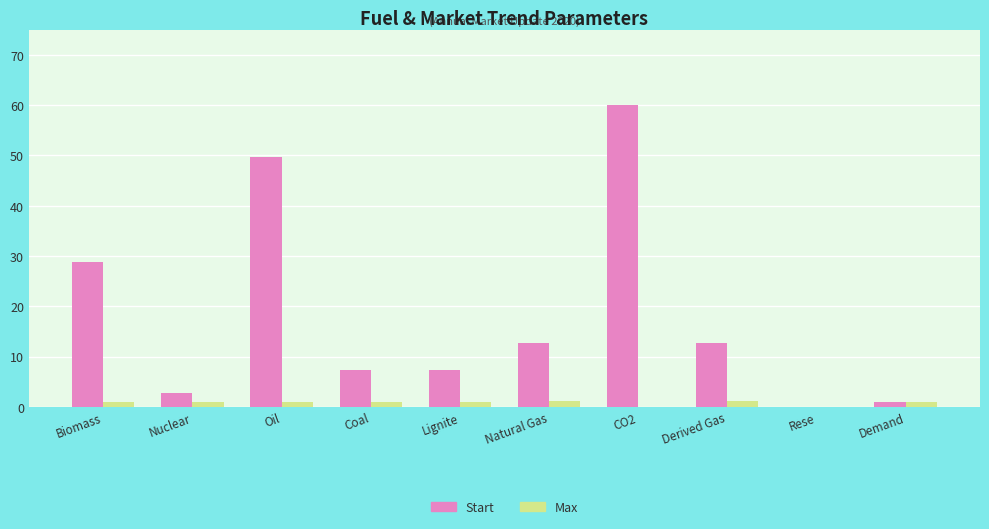

Is it true that Start equals 12.8 at Derived Gas?

True